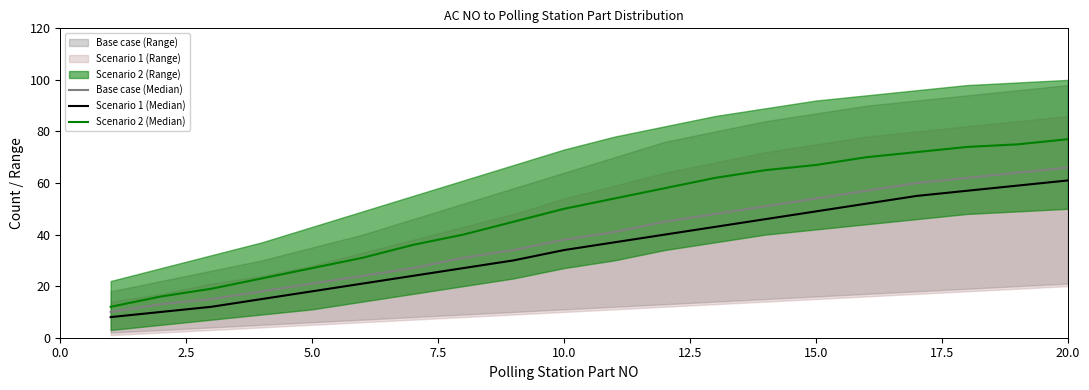

How many distinct data groups are displayed?

3